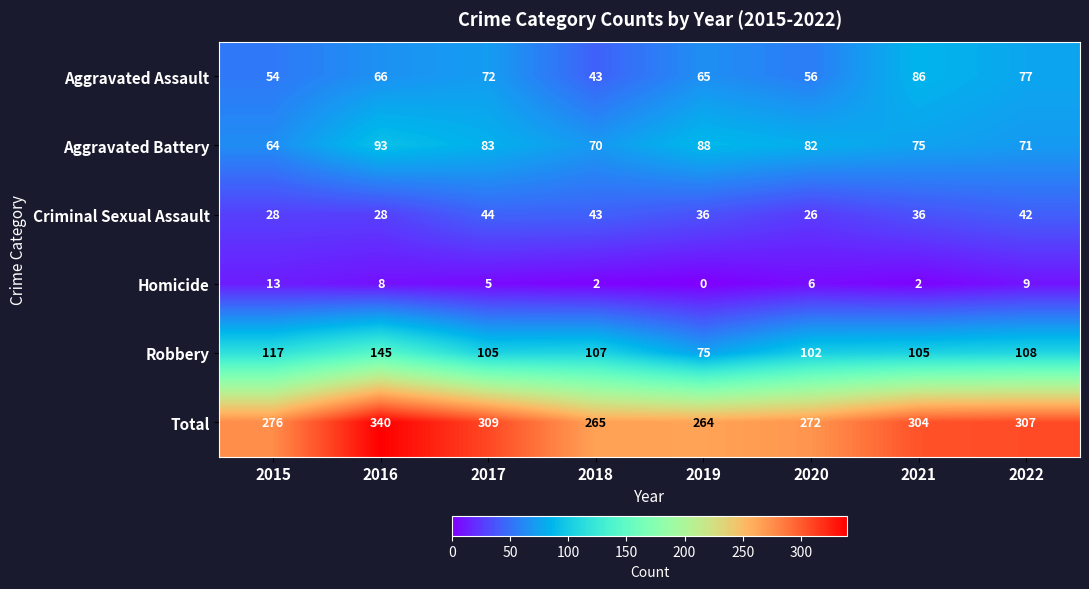

The Homicide series shows -5 at 2019. True or false?

False